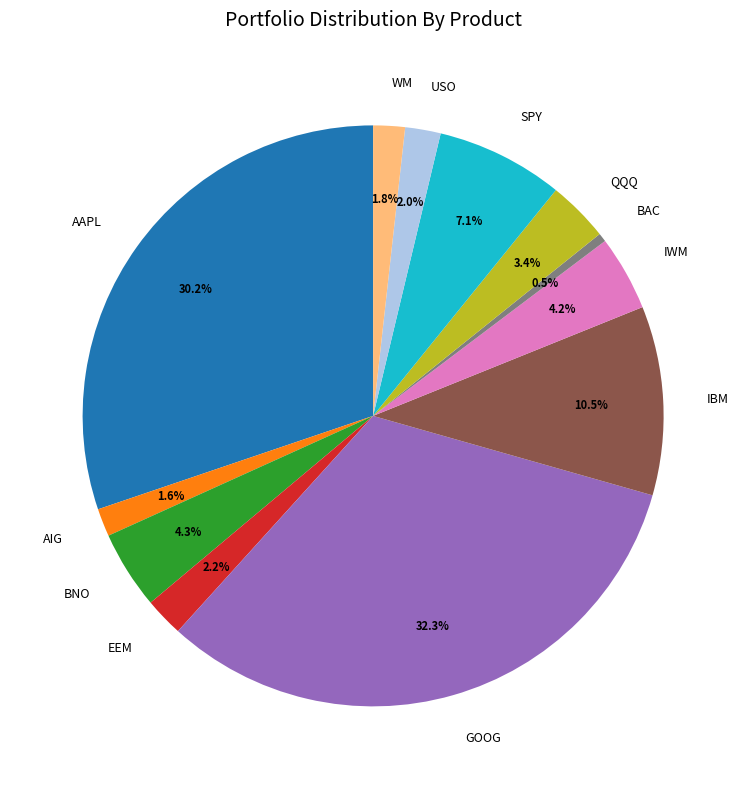

To the nearest percent, what portion does QQQ represent?

3%